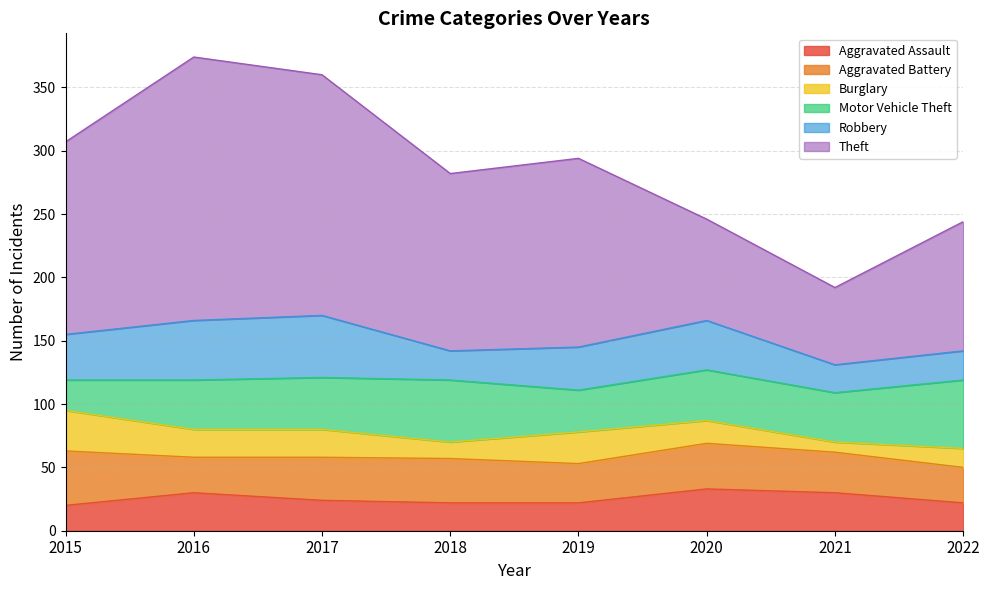

Which category has the lowest value across all series?

2021